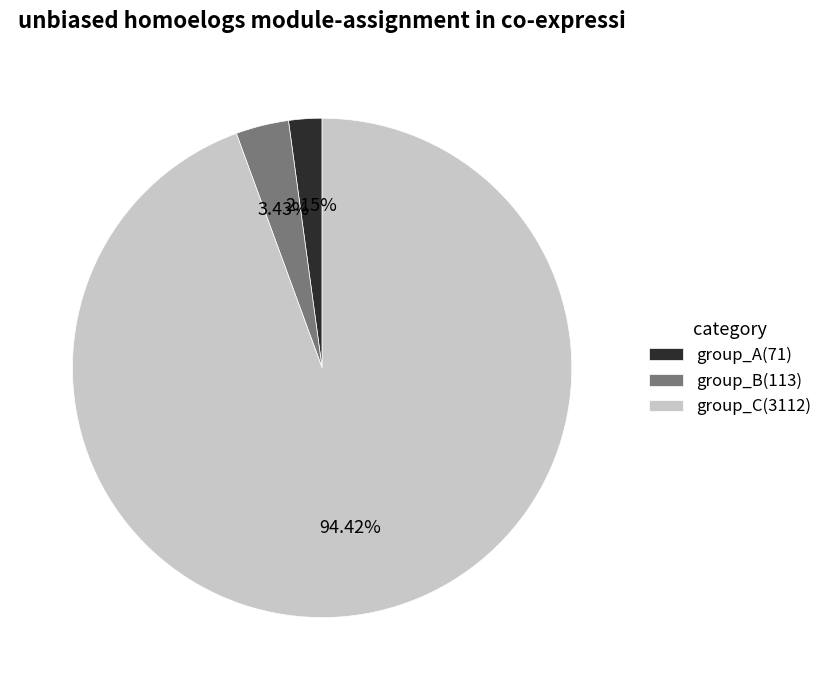

Which category accounts for the majority?

group_C(3112)